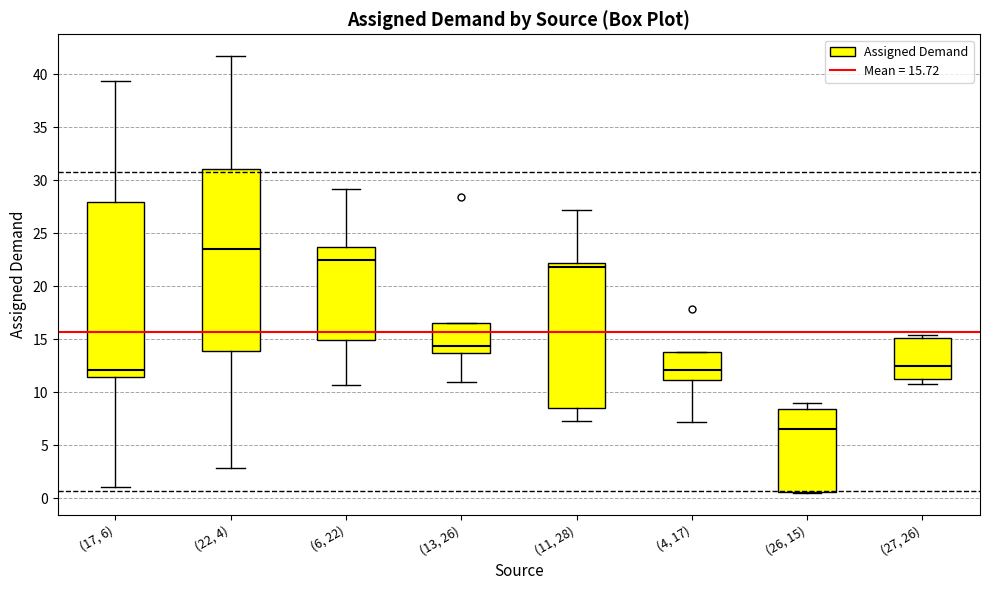

Reading left to right, transcribe this box plot: for each box, give where its median line is, the range the box spans, and where its two whiskers end, as read against the y-axis. The values are not printed on the chart, so give them approximately, as read against the axis.

(17, 6): median 12.0, box 11.5 to 28.0, whiskers 1.0 to 39.5
(22, 4): median 23.5, box 14.0 to 31.0, whiskers 3.0 to 41.5
(6, 22): median 22.5, box 15.0 to 23.5, whiskers 10.5 to 29.0
(13, 26): median 14.5, box 13.5 to 16.5, whiskers 11.0 to 16.5
(11, 28): median 22.0 (just below the box's upper edge), box 8.5 to 22.0, whiskers 7.5 to 27.0
(4, 17): median 12.0, box 11.0 to 14.0, whiskers 7.0 to 14.0
(26, 15): median 6.5, box 0.5 to 8.5, whiskers 0.5 to 9.0
(27, 26): median 12.5, box 11.5 to 15.0, whiskers 10.5 to 15.5